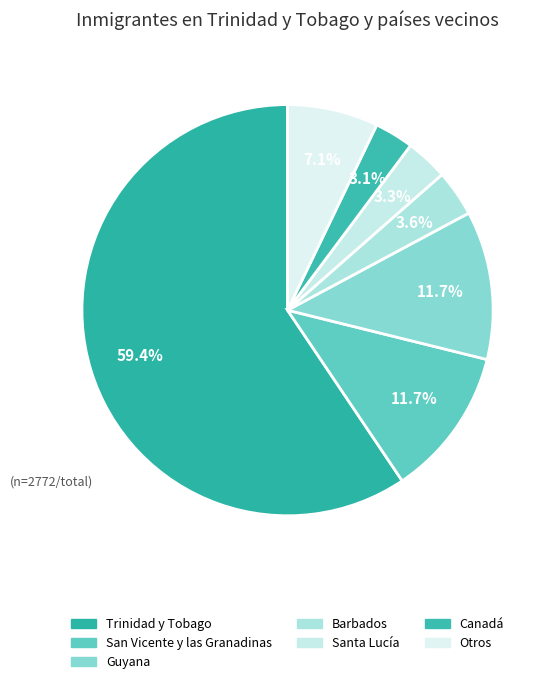

How many segments does this pie chart have?

7